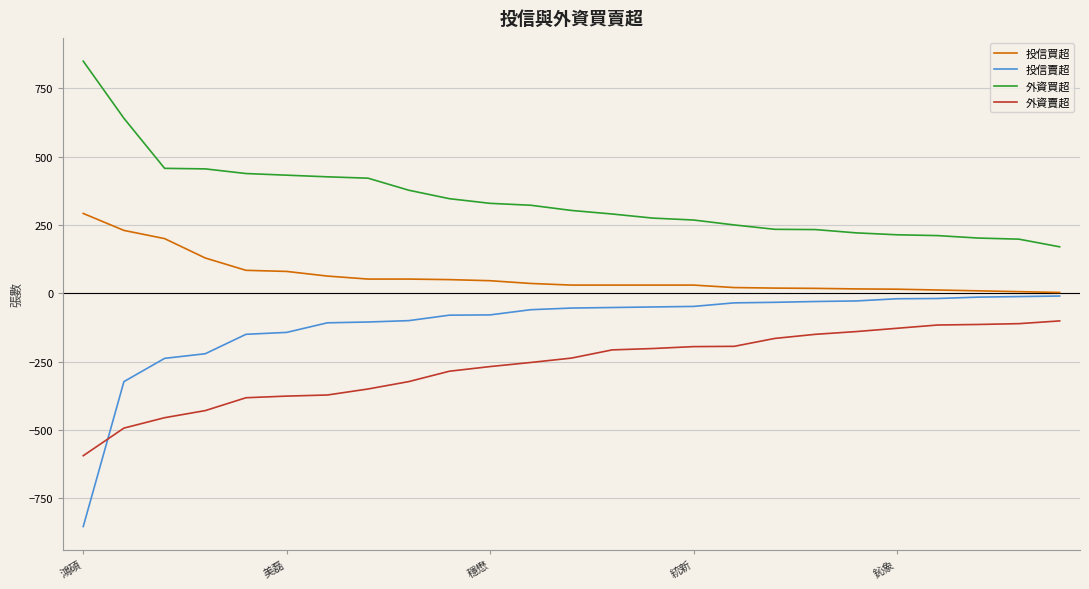

Which series has the largest total across all categories?

外資買超